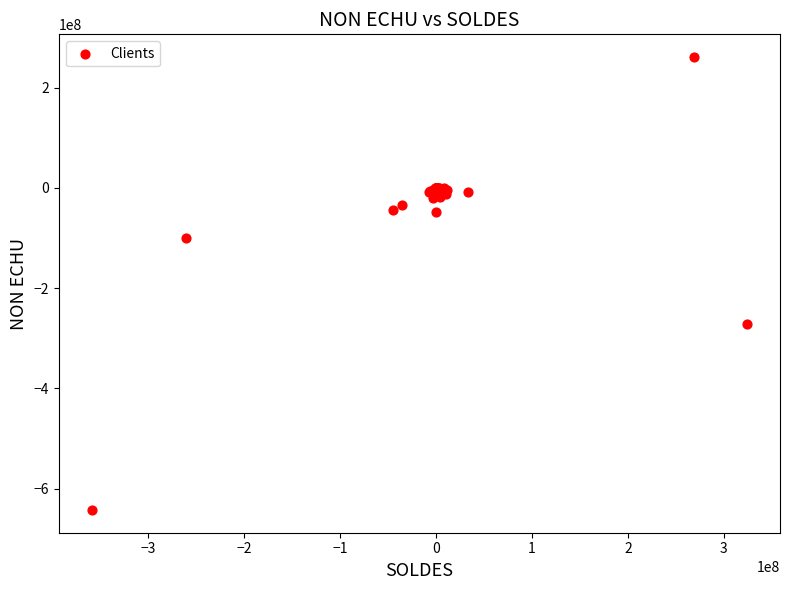

What Y value in the scatter plot is closest to -190887518?

-272111862.7